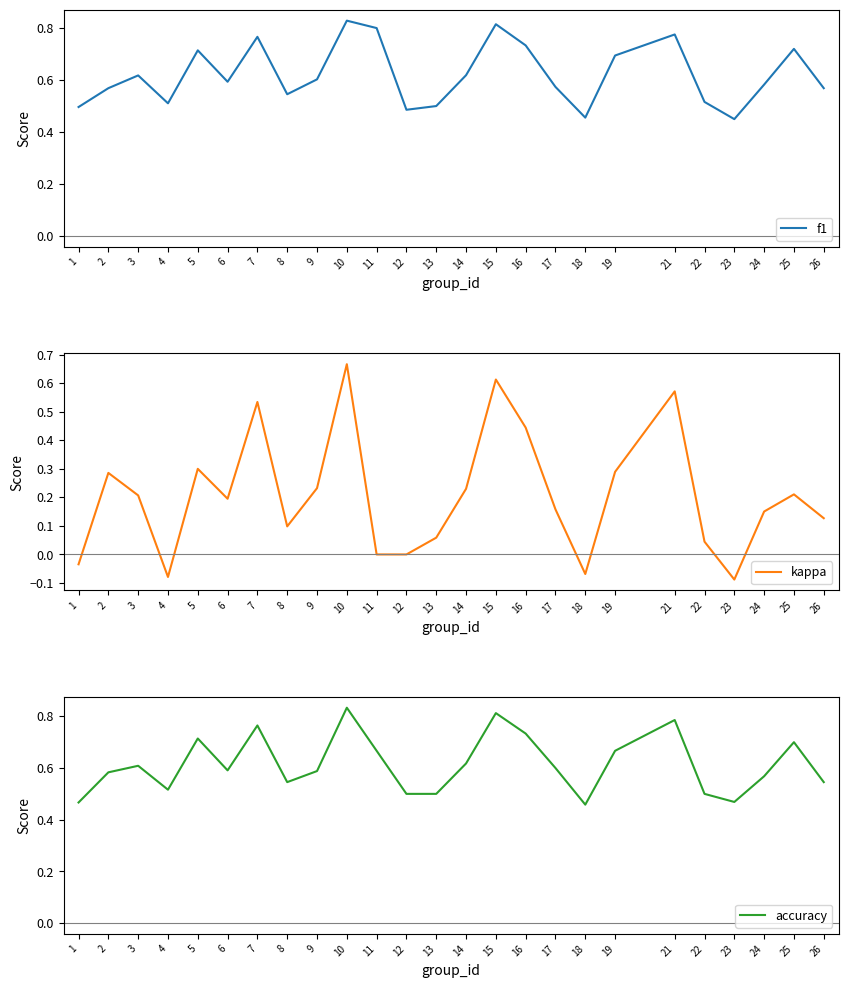

What is the difference between the highest and lowest values at 11?

0.8